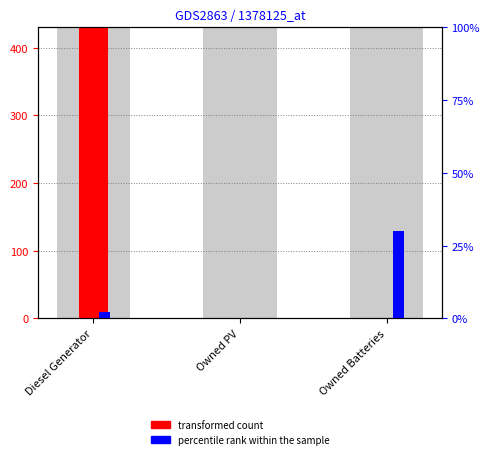

How many bars are there in total?

6